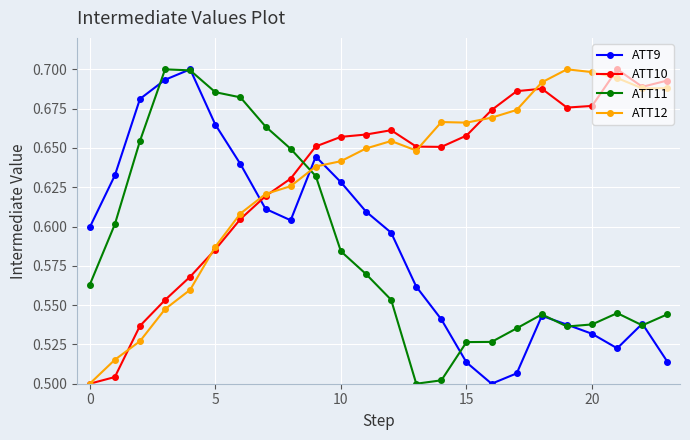

Count the ATT12 values in the range 0 to 1.

24